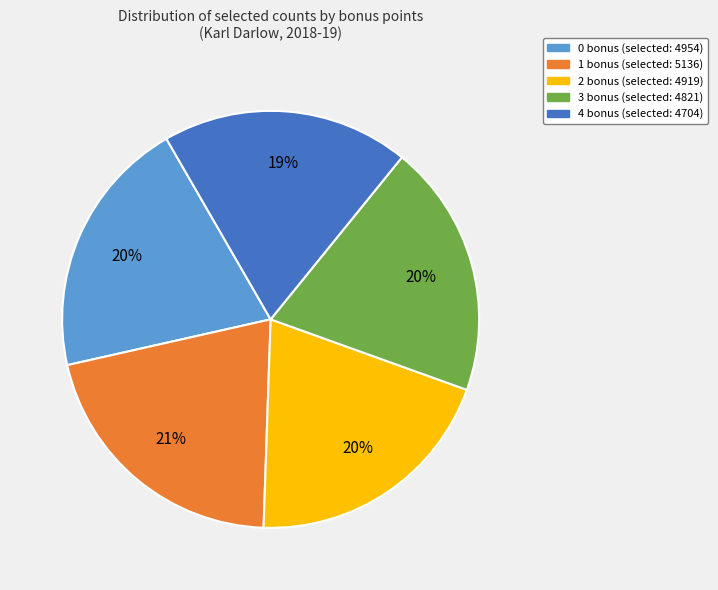

Which slice is the largest?

1 bonus